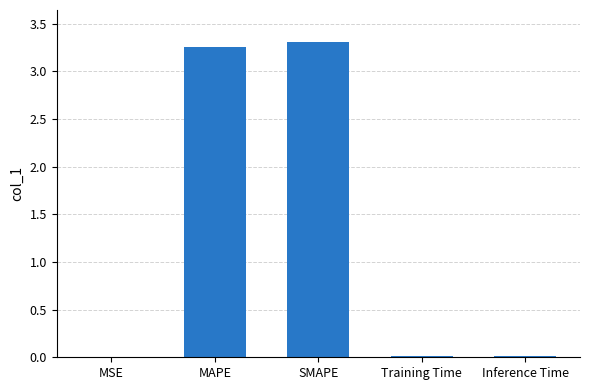

Count the number of categories in the chart.

5